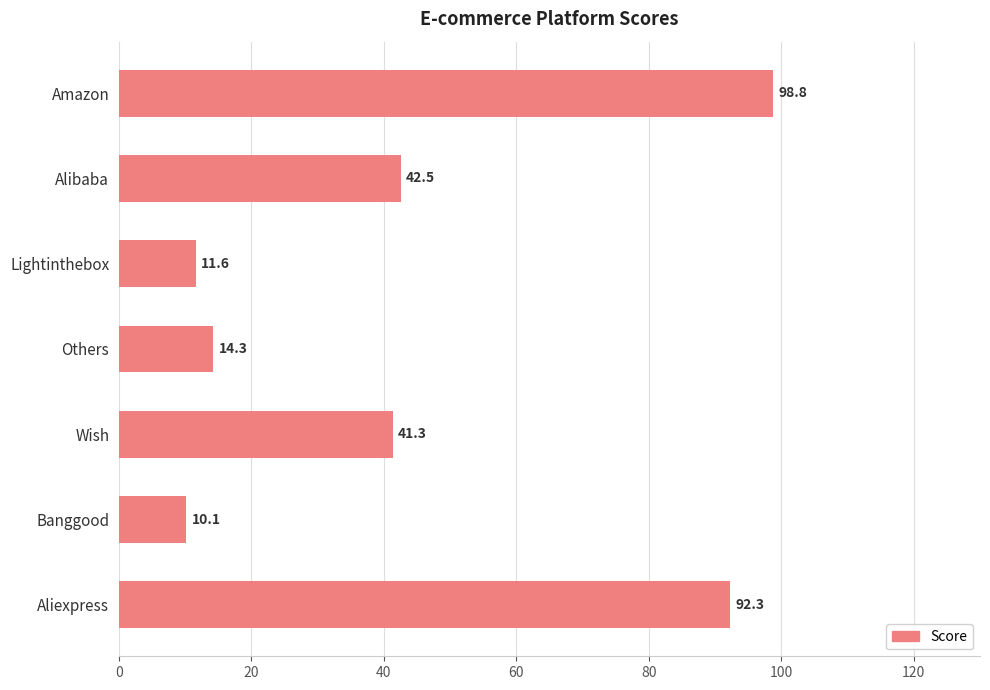

True or false: the data shows 12.6 at Wish.

False